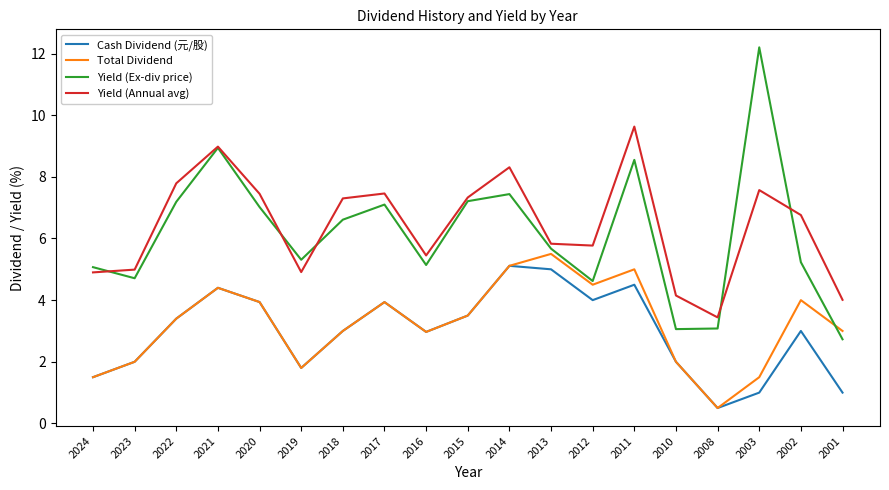

What is the maximum value shown in the chart?

12.2